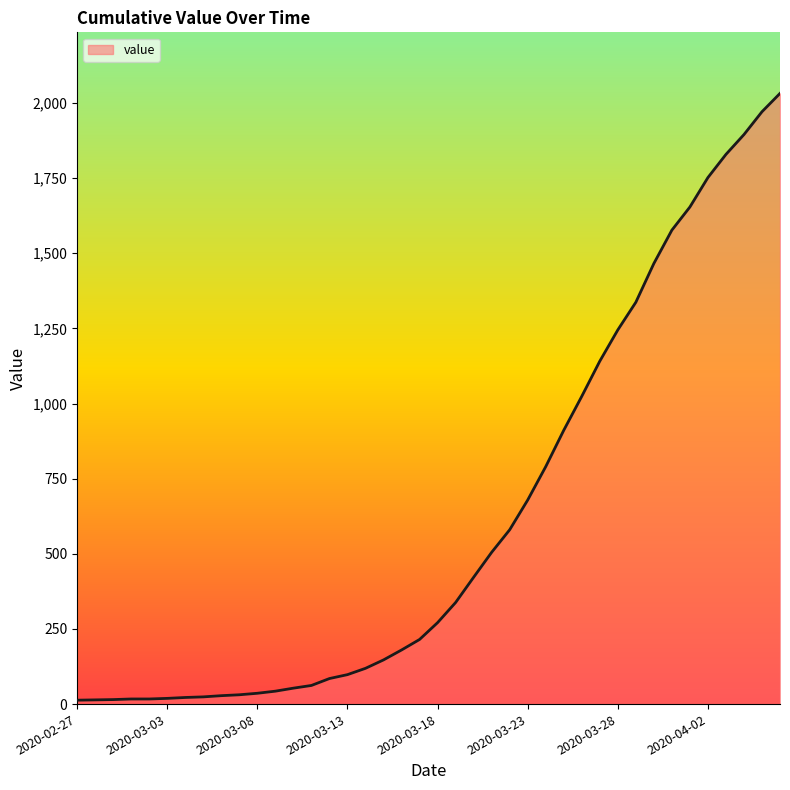

How many distinct data groups are displayed?

1